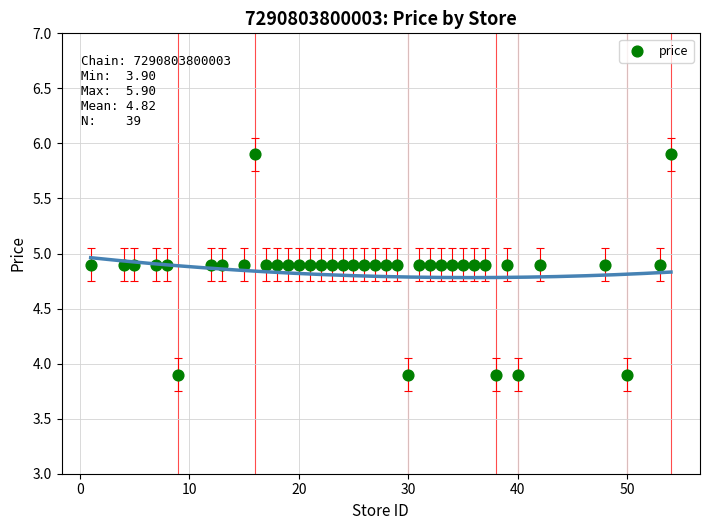

What is the range of X values (max minus min)?

53.0